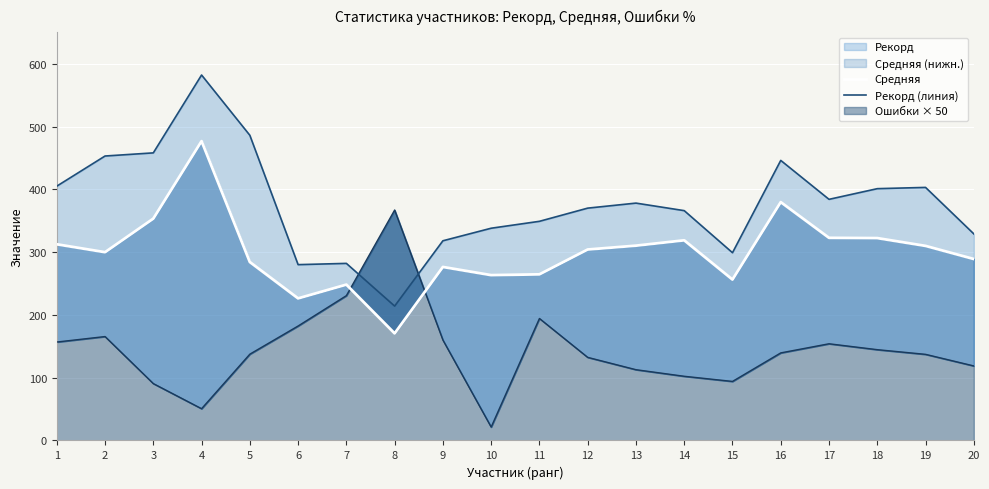

True or false: Средняя and Рекорд (линия) intersect in this chart.

False